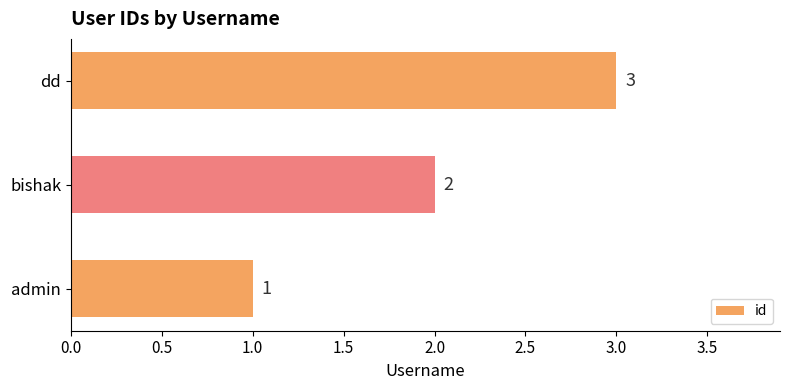

Does the chart contain any negative values?

No